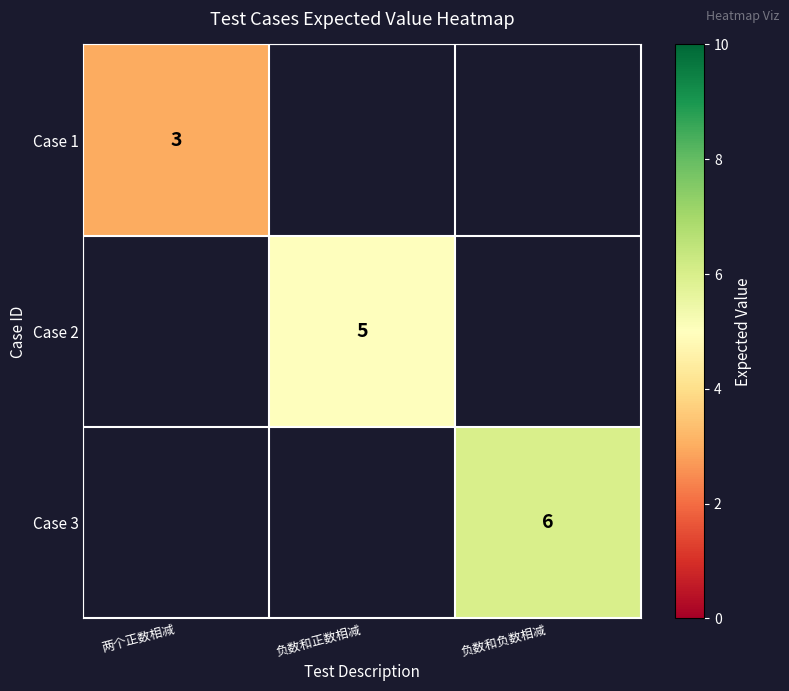

True or false: Case 1 has a value of 3 at 两个正数相减.

True